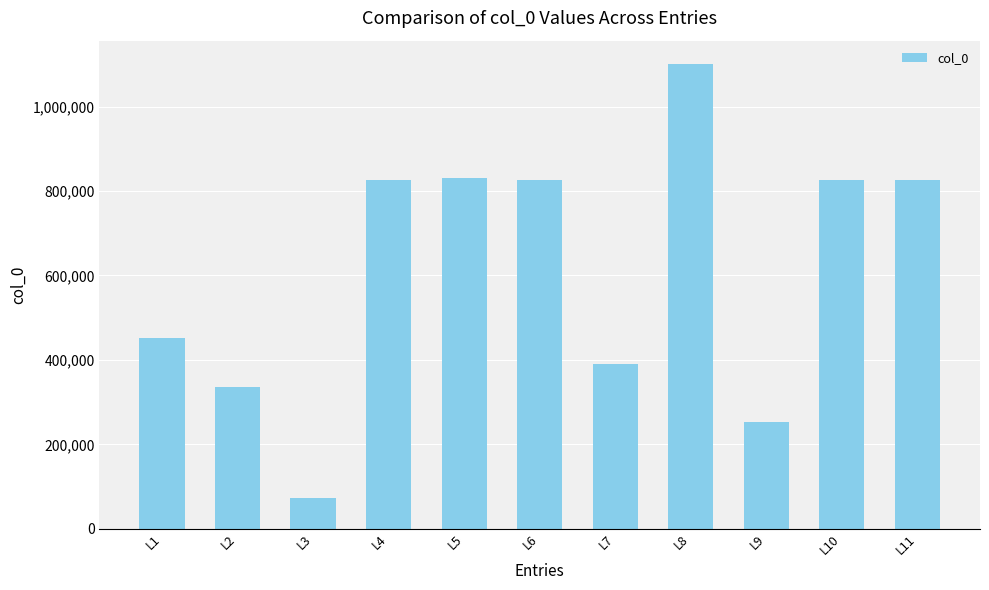

At which label is the value closest to 586914?

L1